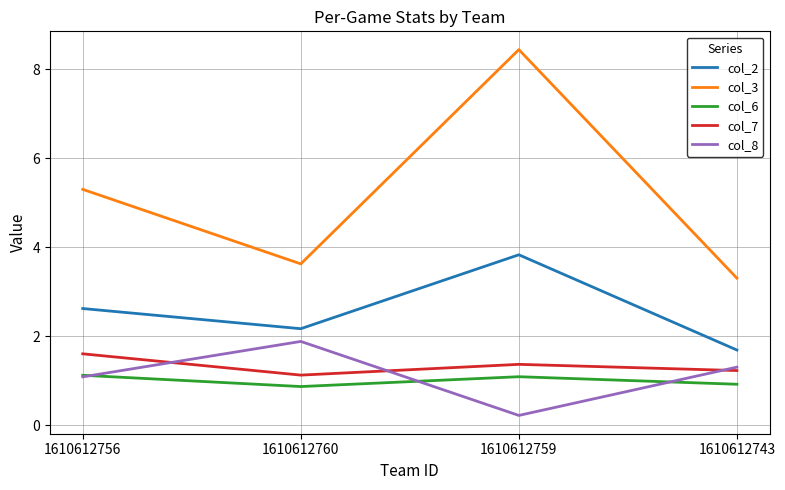

Reading left to right, what are all the values shown in this chart?

col_2: 2.6	2.2	3.8	1.7
col_3: 5.3	3.6	8.4	3.3
col_6: 1.1	0.9	1.1	0.9
col_7: 1.6	1.1	1.4	1.2
col_8: 1.1	1.9	0.2	1.3